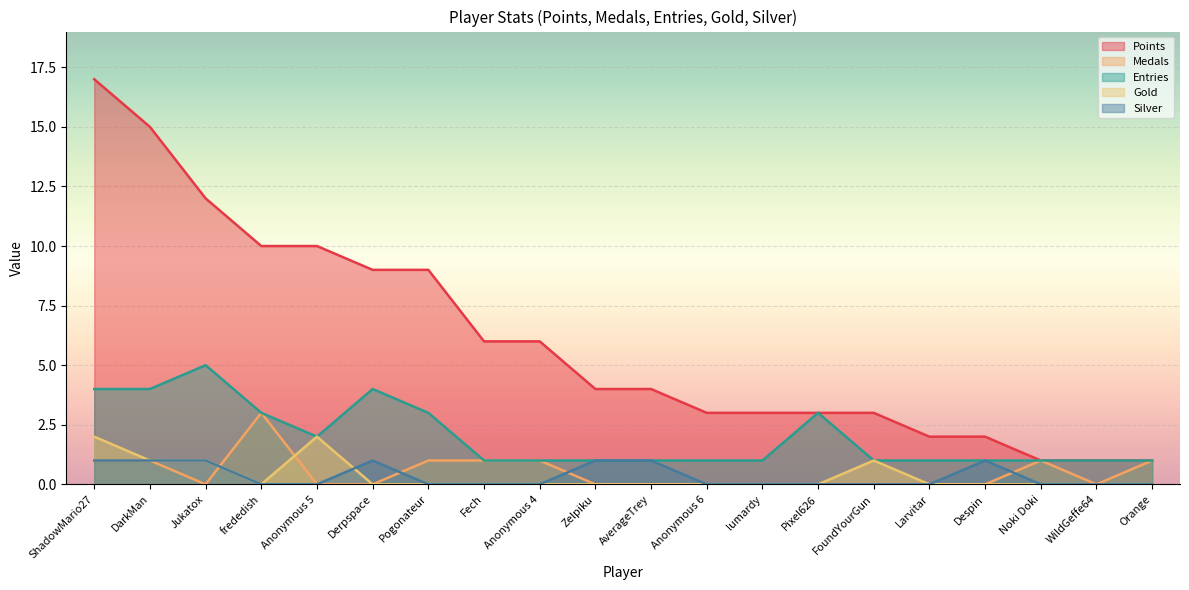

How many interior local peaks does the Silver series have?

2